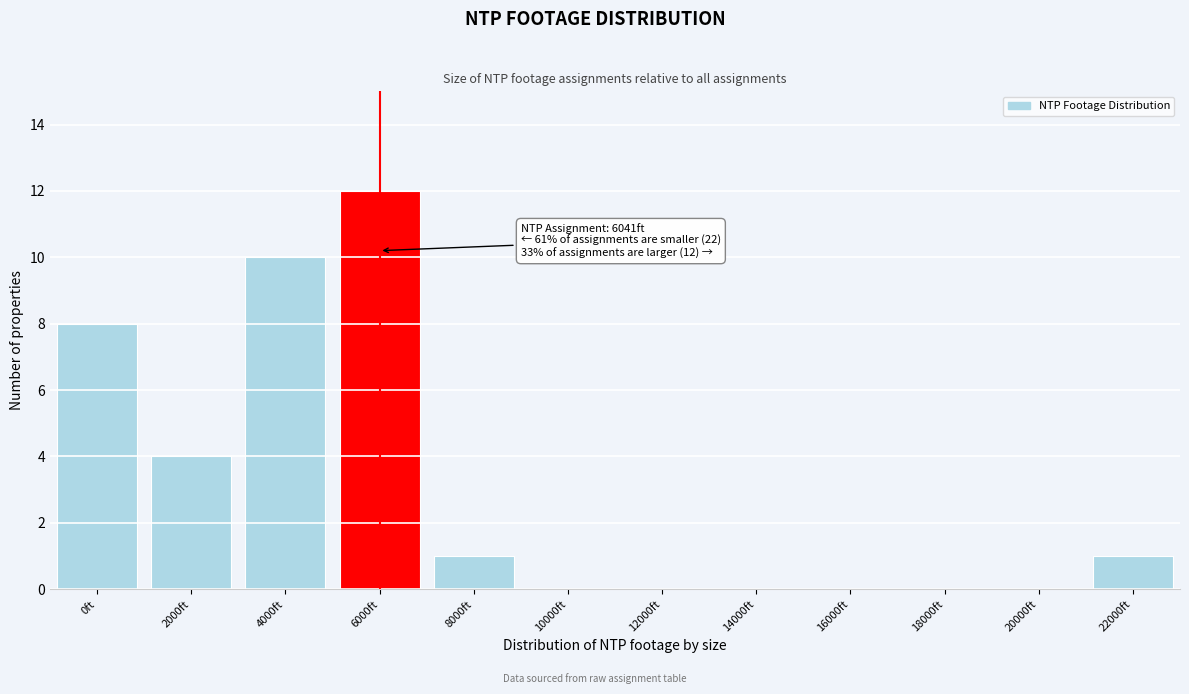

Reading right to left, transcribe all the data shown in this chart.

22000ft=1	20000ft=0	18000ft=0	16000ft=0	14000ft=0	12000ft=0	10000ft=0	8000ft=1	6000ft=12	4000ft=10	2000ft=4	0ft=8